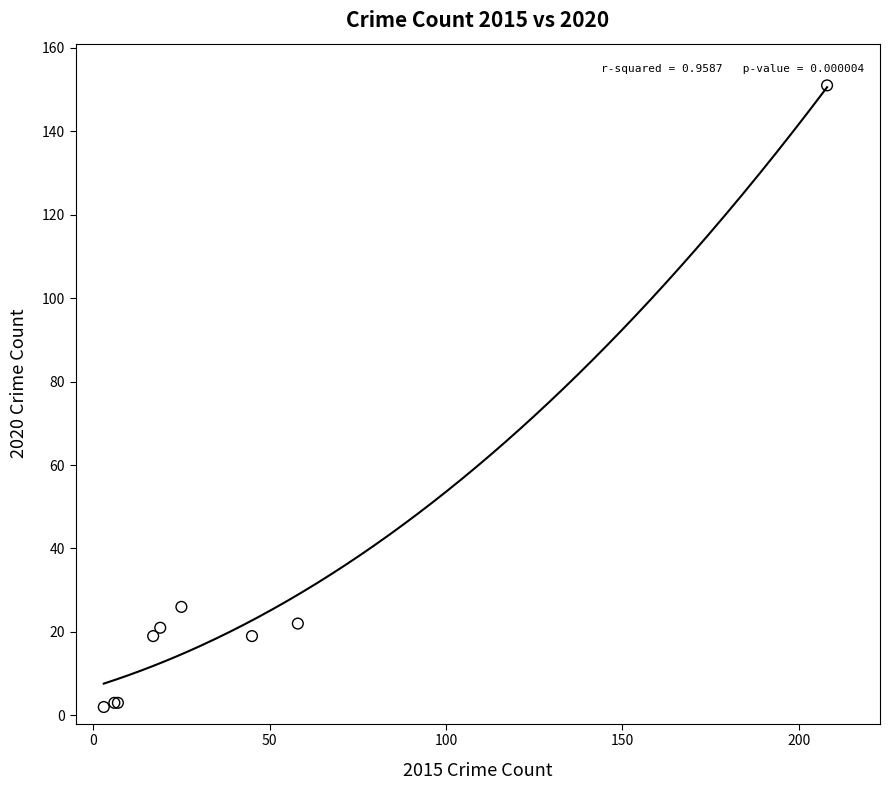

What Y value in the scatter plot is closest to 76?

26